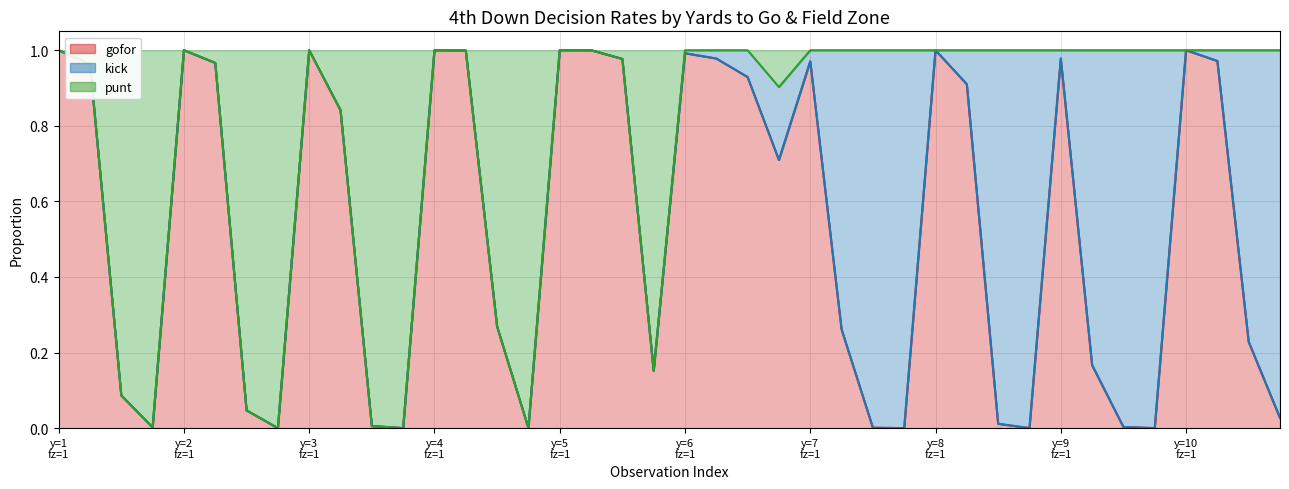

What is the value of the gofor point at the 9th from the left?

1.0